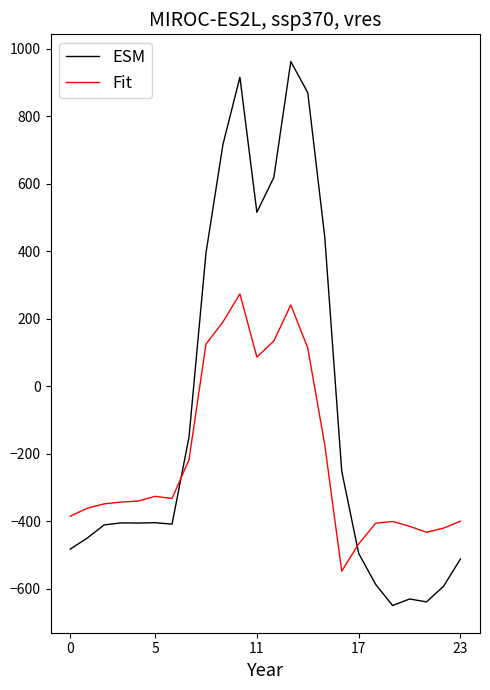

True or false: ESM has more than 1 interior local peaks.

True